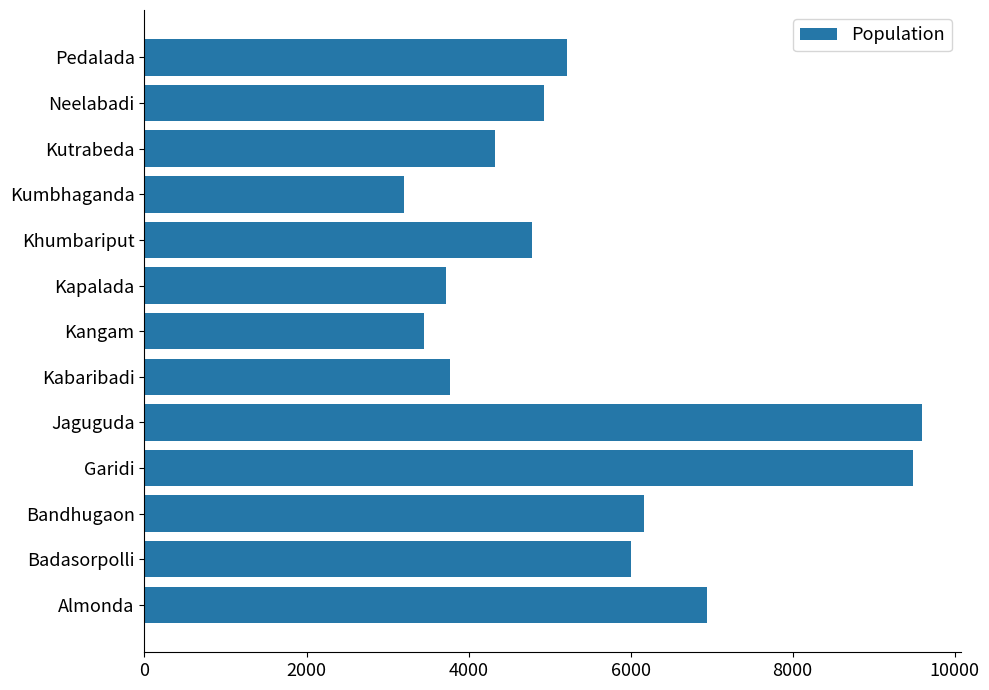

The value at Kutrabeda is 4332. True or false?

True